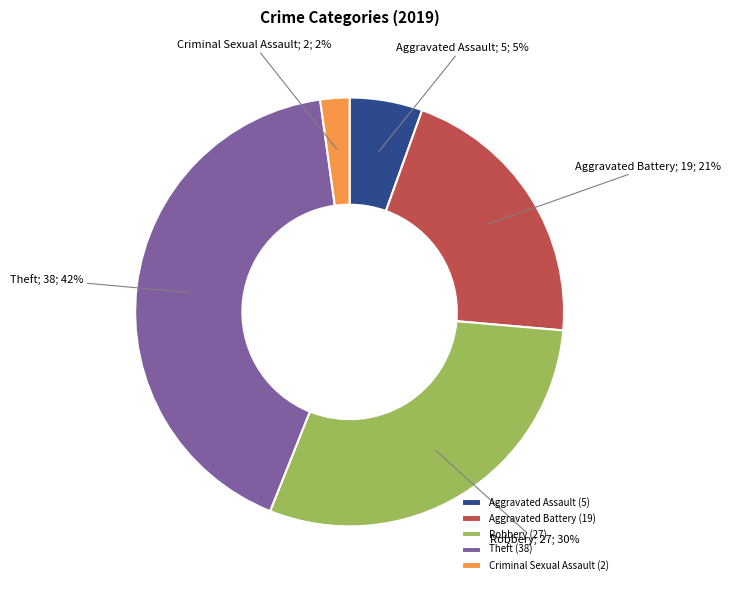

Is the sum of Aggravated Battery (19) and Criminal Sexual Assault (2) greater than half?

No